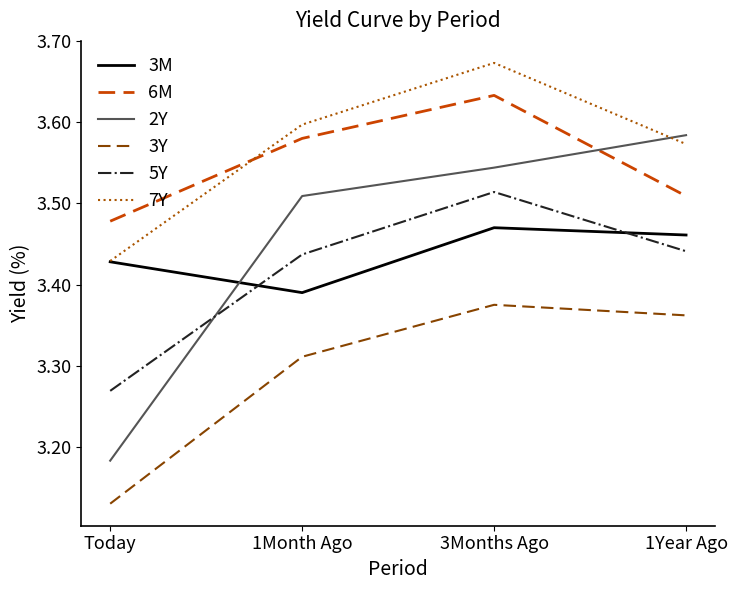

True or false: 5Y has more than 2 points higher than both neighbors.

False